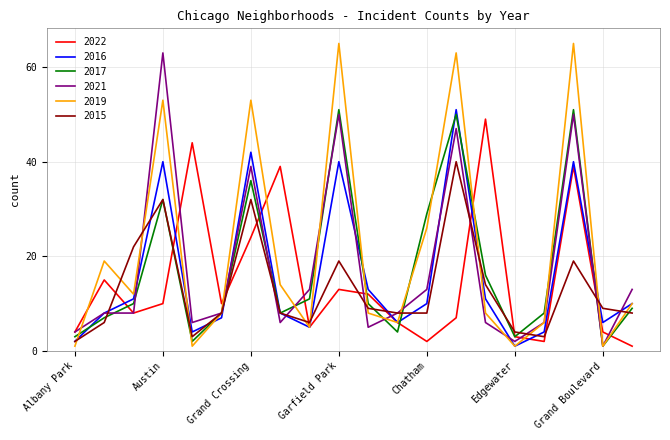

What are all the series names shown in the legend?

2022, 2016, 2017, 2021, 2019, 2015